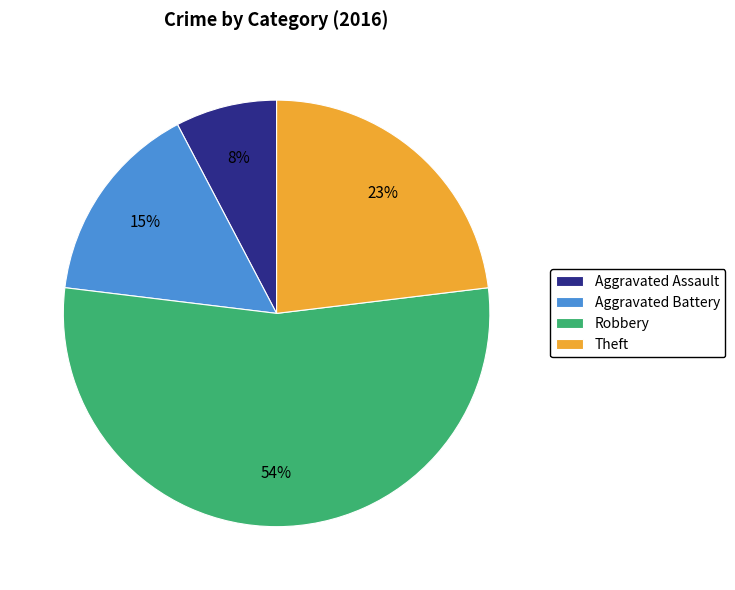

Rank the categories by value from highest to lowest.

Robbery, Theft, Aggravated Battery, Aggravated Assault